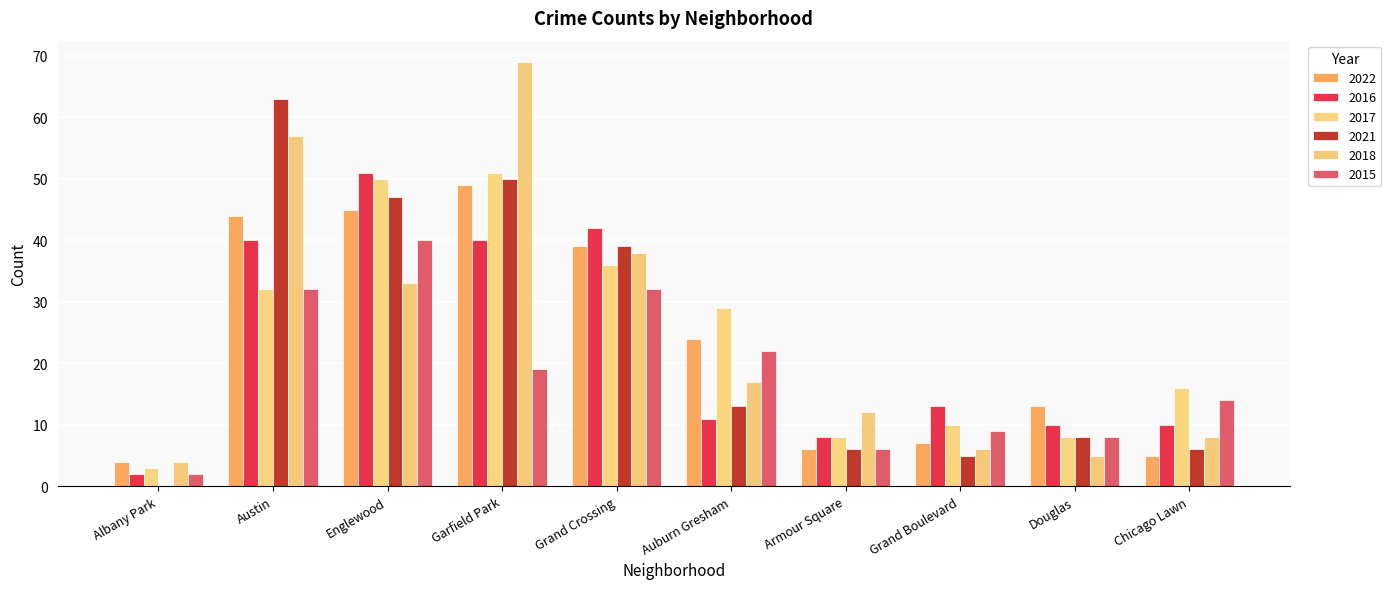

What are all the series names shown in the legend?

2022, 2016, 2017, 2021, 2018, 2015